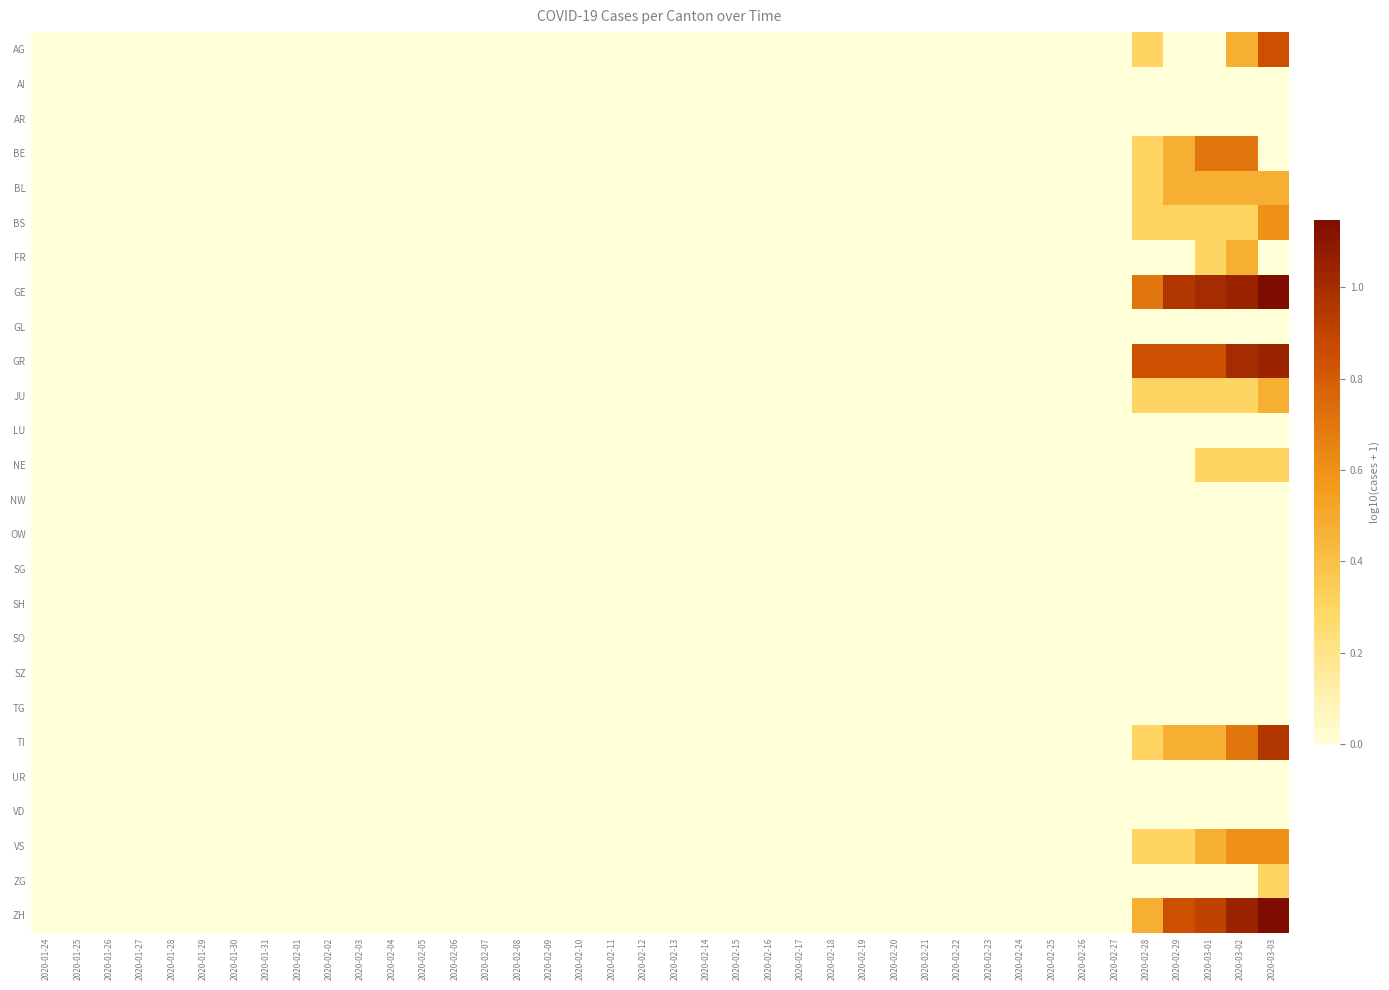

Reading left to right, extract all data points from this chart.

AG: 2020-01-24=0.0	2020-01-25=0.0	2020-01-26=0.0	2020-01-27=0.0	2020-01-28=0.0	2020-01-29=0.0	2020-01-30=0.0	2020-01-31=0.0	2020-02-01=0.0	2020-02-02=0.0	2020-02-03=0.0	2020-02-04=0.0	2020-02-05=0.0	2020-02-06=0.0	2020-02-07=0.0	2020-02-08=0.0	2020-02-09=0.0	2020-02-10=0.0	2020-02-11=0.0	2020-02-12=0.0	2020-02-13=0.0	2020-02-14=0.0	2020-02-15=0.0	2020-02-16=0.0	2020-02-17=0.0	2020-02-18=0.0	2020-02-19=0.0	2020-02-20=0.0	2020-02-21=0.0	2020-02-22=0.0	2020-02-23=0.0	2020-02-24=0.0	2020-02-25=0.0	2020-02-26=0.0	2020-02-27=0.0	2020-02-28=0.3	2020-02-29=0.0	2020-03-01=0.0	2020-03-02=0.5	2020-03-03=0.8
AI: 2020-01-24=0.0	2020-01-25=0.0	2020-01-26=0.0	2020-01-27=0.0	2020-01-28=0.0	2020-01-29=0.0	2020-01-30=0.0	2020-01-31=0.0	2020-02-01=0.0	2020-02-02=0.0	2020-02-03=0.0	2020-02-04=0.0	2020-02-05=0.0	2020-02-06=0.0	2020-02-07=0.0	2020-02-08=0.0	2020-02-09=0.0	2020-02-10=0.0	2020-02-11=0.0	2020-02-12=0.0	2020-02-13=0.0	2020-02-14=0.0	2020-02-15=0.0	2020-02-16=0.0	2020-02-17=0.0	2020-02-18=0.0	2020-02-19=0.0	2020-02-20=0.0	2020-02-21=0.0	2020-02-22=0.0	2020-02-23=0.0	2020-02-24=0.0	2020-02-25=0.0	2020-02-26=0.0	2020-02-27=0.0	2020-02-28=0.0	2020-02-29=0.0	2020-03-01=0.0	2020-03-02=0.0	2020-03-03=0.0
AR: 2020-01-24=0.0	2020-01-25=0.0	2020-01-26=0.0	2020-01-27=0.0	2020-01-28=0.0	2020-01-29=0.0	2020-01-30=0.0	2020-01-31=0.0	2020-02-01=0.0	2020-02-02=0.0	2020-02-03=0.0	2020-02-04=0.0	2020-02-05=0.0	2020-02-06=0.0	2020-02-07=0.0	2020-02-08=0.0	2020-02-09=0.0	2020-02-10=0.0	2020-02-11=0.0	2020-02-12=0.0	2020-02-13=0.0	2020-02-14=0.0	2020-02-15=0.0	2020-02-16=0.0	2020-02-17=0.0	2020-02-18=0.0	2020-02-19=0.0	2020-02-20=0.0	2020-02-21=0.0	2020-02-22=0.0	2020-02-23=0.0	2020-02-24=0.0	2020-02-25=0.0	2020-02-26=0.0	2020-02-27=0.0	2020-02-28=0.0	2020-02-29=0.0	2020-03-01=0.0	2020-03-02=0.0	2020-03-03=0.0
BE: 2020-01-24=0.0	2020-01-25=0.0	2020-01-26=0.0	2020-01-27=0.0	2020-01-28=0.0	2020-01-29=0.0	2020-01-30=0.0	2020-01-31=0.0	2020-02-01=0.0	2020-02-02=0.0	2020-02-03=0.0	2020-02-04=0.0	2020-02-05=0.0	2020-02-06=0.0	2020-02-07=0.0	2020-02-08=0.0	2020-02-09=0.0	2020-02-10=0.0	2020-02-11=0.0	2020-02-12=0.0	2020-02-13=0.0	2020-02-14=0.0	2020-02-15=0.0	2020-02-16=0.0	2020-02-17=0.0	2020-02-18=0.0	2020-02-19=0.0	2020-02-20=0.0	2020-02-21=0.0	2020-02-22=0.0	2020-02-23=0.0	2020-02-24=0.0	2020-02-25=0.0	2020-02-26=0.0	2020-02-27=0.0	2020-02-28=0.3	2020-02-29=0.5	2020-03-01=0.7	2020-03-02=0.7	2020-03-03=0.0
BL: 2020-01-24=0.0	2020-01-25=0.0	2020-01-26=0.0	2020-01-27=0.0	2020-01-28=0.0	2020-01-29=0.0	2020-01-30=0.0	2020-01-31=0.0	2020-02-01=0.0	2020-02-02=0.0	2020-02-03=0.0	2020-02-04=0.0	2020-02-05=0.0	2020-02-06=0.0	2020-02-07=0.0	2020-02-08=0.0	2020-02-09=0.0	2020-02-10=0.0	2020-02-11=0.0	2020-02-12=0.0	2020-02-13=0.0	2020-02-14=0.0	2020-02-15=0.0	2020-02-16=0.0	2020-02-17=0.0	2020-02-18=0.0	2020-02-19=0.0	2020-02-20=0.0	2020-02-21=0.0	2020-02-22=0.0	2020-02-23=0.0	2020-02-24=0.0	2020-02-25=0.0	2020-02-26=0.0	2020-02-27=0.0	2020-02-28=0.3	2020-02-29=0.5	2020-03-01=0.5	2020-03-02=0.5	2020-03-03=0.5
BS: 2020-01-24=0.0	2020-01-25=0.0	2020-01-26=0.0	2020-01-27=0.0	2020-01-28=0.0	2020-01-29=0.0	2020-01-30=0.0	2020-01-31=0.0	2020-02-01=0.0	2020-02-02=0.0	2020-02-03=0.0	2020-02-04=0.0	2020-02-05=0.0	2020-02-06=0.0	2020-02-07=0.0	2020-02-08=0.0	2020-02-09=0.0	2020-02-10=0.0	2020-02-11=0.0	2020-02-12=0.0	2020-02-13=0.0	2020-02-14=0.0	2020-02-15=0.0	2020-02-16=0.0	2020-02-17=0.0	2020-02-18=0.0	2020-02-19=0.0	2020-02-20=0.0	2020-02-21=0.0	2020-02-22=0.0	2020-02-23=0.0	2020-02-24=0.0	2020-02-25=0.0	2020-02-26=0.0	2020-02-27=0.0	2020-02-28=0.3	2020-02-29=0.3	2020-03-01=0.3	2020-03-02=0.3	2020-03-03=0.6
FR: 2020-01-24=0.0	2020-01-25=0.0	2020-01-26=0.0	2020-01-27=0.0	2020-01-28=0.0	2020-01-29=0.0	2020-01-30=0.0	2020-01-31=0.0	2020-02-01=0.0	2020-02-02=0.0	2020-02-03=0.0	2020-02-04=0.0	2020-02-05=0.0	2020-02-06=0.0	2020-02-07=0.0	2020-02-08=0.0	2020-02-09=0.0	2020-02-10=0.0	2020-02-11=0.0	2020-02-12=0.0	2020-02-13=0.0	2020-02-14=0.0	2020-02-15=0.0	2020-02-16=0.0	2020-02-17=0.0	2020-02-18=0.0	2020-02-19=0.0	2020-02-20=0.0	2020-02-21=0.0	2020-02-22=0.0	2020-02-23=0.0	2020-02-24=0.0	2020-02-25=0.0	2020-02-26=0.0	2020-02-27=0.0	2020-02-28=0.0	2020-02-29=0.0	2020-03-01=0.3	2020-03-02=0.5	2020-03-03=0.0
GE: 2020-01-24=0.0	2020-01-25=0.0	2020-01-26=0.0	2020-01-27=0.0	2020-01-28=0.0	2020-01-29=0.0	2020-01-30=0.0	2020-01-31=0.0	2020-02-01=0.0	2020-02-02=0.0	2020-02-03=0.0	2020-02-04=0.0	2020-02-05=0.0	2020-02-06=0.0	2020-02-07=0.0	2020-02-08=0.0	2020-02-09=0.0	2020-02-10=0.0	2020-02-11=0.0	2020-02-12=0.0	2020-02-13=0.0	2020-02-14=0.0	2020-02-15=0.0	2020-02-16=0.0	2020-02-17=0.0	2020-02-18=0.0	2020-02-19=0.0	2020-02-20=0.0	2020-02-21=0.0	2020-02-22=0.0	2020-02-23=0.0	2020-02-24=0.0	2020-02-25=0.0	2020-02-26=0.0	2020-02-27=0.0	2020-02-28=0.7	2020-02-29=1.0	2020-03-01=1.0	2020-03-02=1.0	2020-03-03=1.1
GL: 2020-01-24=0.0	2020-01-25=0.0	2020-01-26=0.0	2020-01-27=0.0	2020-01-28=0.0	2020-01-29=0.0	2020-01-30=0.0	2020-01-31=0.0	2020-02-01=0.0	2020-02-02=0.0	2020-02-03=0.0	2020-02-04=0.0	2020-02-05=0.0	2020-02-06=0.0	2020-02-07=0.0	2020-02-08=0.0	2020-02-09=0.0	2020-02-10=0.0	2020-02-11=0.0	2020-02-12=0.0	2020-02-13=0.0	2020-02-14=0.0	2020-02-15=0.0	2020-02-16=0.0	2020-02-17=0.0	2020-02-18=0.0	2020-02-19=0.0	2020-02-20=0.0	2020-02-21=0.0	2020-02-22=0.0	2020-02-23=0.0	2020-02-24=0.0	2020-02-25=0.0	2020-02-26=0.0	2020-02-27=0.0	2020-02-28=0.0	2020-02-29=0.0	2020-03-01=0.0	2020-03-02=0.0	2020-03-03=0.0
GR: 2020-01-24=0.0	2020-01-25=0.0	2020-01-26=0.0	2020-01-27=0.0	2020-01-28=0.0	2020-01-29=0.0	2020-01-30=0.0	2020-01-31=0.0	2020-02-01=0.0	2020-02-02=0.0	2020-02-03=0.0	2020-02-04=0.0	2020-02-05=0.0	2020-02-06=0.0	2020-02-07=0.0	2020-02-08=0.0	2020-02-09=0.0	2020-02-10=0.0	2020-02-11=0.0	2020-02-12=0.0	2020-02-13=0.0	2020-02-14=0.0	2020-02-15=0.0	2020-02-16=0.0	2020-02-17=0.0	2020-02-18=0.0	2020-02-19=0.0	2020-02-20=0.0	2020-02-21=0.0	2020-02-22=0.0	2020-02-23=0.0	2020-02-24=0.0	2020-02-25=0.0	2020-02-26=0.0	2020-02-27=0.0	2020-02-28=0.8	2020-02-29=0.8	2020-03-01=0.8	2020-03-02=1.0	2020-03-03=1.0
JU: 2020-01-24=0.0	2020-01-25=0.0	2020-01-26=0.0	2020-01-27=0.0	2020-01-28=0.0	2020-01-29=0.0	2020-01-30=0.0	2020-01-31=0.0	2020-02-01=0.0	2020-02-02=0.0	2020-02-03=0.0	2020-02-04=0.0	2020-02-05=0.0	2020-02-06=0.0	2020-02-07=0.0	2020-02-08=0.0	2020-02-09=0.0	2020-02-10=0.0	2020-02-11=0.0	2020-02-12=0.0	2020-02-13=0.0	2020-02-14=0.0	2020-02-15=0.0	2020-02-16=0.0	2020-02-17=0.0	2020-02-18=0.0	2020-02-19=0.0	2020-02-20=0.0	2020-02-21=0.0	2020-02-22=0.0	2020-02-23=0.0	2020-02-24=0.0	2020-02-25=0.0	2020-02-26=0.0	2020-02-27=0.0	2020-02-28=0.3	2020-02-29=0.3	2020-03-01=0.3	2020-03-02=0.3	2020-03-03=0.5
LU: 2020-01-24=0.0	2020-01-25=0.0	2020-01-26=0.0	2020-01-27=0.0	2020-01-28=0.0	2020-01-29=0.0	2020-01-30=0.0	2020-01-31=0.0	2020-02-01=0.0	2020-02-02=0.0	2020-02-03=0.0	2020-02-04=0.0	2020-02-05=0.0	2020-02-06=0.0	2020-02-07=0.0	2020-02-08=0.0	2020-02-09=0.0	2020-02-10=0.0	2020-02-11=0.0	2020-02-12=0.0	2020-02-13=0.0	2020-02-14=0.0	2020-02-15=0.0	2020-02-16=0.0	2020-02-17=0.0	2020-02-18=0.0	2020-02-19=0.0	2020-02-20=0.0	2020-02-21=0.0	2020-02-22=0.0	2020-02-23=0.0	2020-02-24=0.0	2020-02-25=0.0	2020-02-26=0.0	2020-02-27=0.0	2020-02-28=0.0	2020-02-29=0.0	2020-03-01=0.0	2020-03-02=0.0	2020-03-03=0.0
NE: 2020-01-24=0.0	2020-01-25=0.0	2020-01-26=0.0	2020-01-27=0.0	2020-01-28=0.0	2020-01-29=0.0	2020-01-30=0.0	2020-01-31=0.0	2020-02-01=0.0	2020-02-02=0.0	2020-02-03=0.0	2020-02-04=0.0	2020-02-05=0.0	2020-02-06=0.0	2020-02-07=0.0	2020-02-08=0.0	2020-02-09=0.0	2020-02-10=0.0	2020-02-11=0.0	2020-02-12=0.0	2020-02-13=0.0	2020-02-14=0.0	2020-02-15=0.0	2020-02-16=0.0	2020-02-17=0.0	2020-02-18=0.0	2020-02-19=0.0	2020-02-20=0.0	2020-02-21=0.0	2020-02-22=0.0	2020-02-23=0.0	2020-02-24=0.0	2020-02-25=0.0	2020-02-26=0.0	2020-02-27=0.0	2020-02-28=0.0	2020-02-29=0.0	2020-03-01=0.3	2020-03-02=0.3	2020-03-03=0.3
NW: 2020-01-24=0.0	2020-01-25=0.0	2020-01-26=0.0	2020-01-27=0.0	2020-01-28=0.0	2020-01-29=0.0	2020-01-30=0.0	2020-01-31=0.0	2020-02-01=0.0	2020-02-02=0.0	2020-02-03=0.0	2020-02-04=0.0	2020-02-05=0.0	2020-02-06=0.0	2020-02-07=0.0	2020-02-08=0.0	2020-02-09=0.0	2020-02-10=0.0	2020-02-11=0.0	2020-02-12=0.0	2020-02-13=0.0	2020-02-14=0.0	2020-02-15=0.0	2020-02-16=0.0	2020-02-17=0.0	2020-02-18=0.0	2020-02-19=0.0	2020-02-20=0.0	2020-02-21=0.0	2020-02-22=0.0	2020-02-23=0.0	2020-02-24=0.0	2020-02-25=0.0	2020-02-26=0.0	2020-02-27=0.0	2020-02-28=0.0	2020-02-29=0.0	2020-03-01=0.0	2020-03-02=0.0	2020-03-03=0.0
OW: 2020-01-24=0.0	2020-01-25=0.0	2020-01-26=0.0	2020-01-27=0.0	2020-01-28=0.0	2020-01-29=0.0	2020-01-30=0.0	2020-01-31=0.0	2020-02-01=0.0	2020-02-02=0.0	2020-02-03=0.0	2020-02-04=0.0	2020-02-05=0.0	2020-02-06=0.0	2020-02-07=0.0	2020-02-08=0.0	2020-02-09=0.0	2020-02-10=0.0	2020-02-11=0.0	2020-02-12=0.0	2020-02-13=0.0	2020-02-14=0.0	2020-02-15=0.0	2020-02-16=0.0	2020-02-17=0.0	2020-02-18=0.0	2020-02-19=0.0	2020-02-20=0.0	2020-02-21=0.0	2020-02-22=0.0	2020-02-23=0.0	2020-02-24=0.0	2020-02-25=0.0	2020-02-26=0.0	2020-02-27=0.0	2020-02-28=0.0	2020-02-29=0.0	2020-03-01=0.0	2020-03-02=0.0	2020-03-03=0.0
SG: 2020-01-24=0.0	2020-01-25=0.0	2020-01-26=0.0	2020-01-27=0.0	2020-01-28=0.0	2020-01-29=0.0	2020-01-30=0.0	2020-01-31=0.0	2020-02-01=0.0	2020-02-02=0.0	2020-02-03=0.0	2020-02-04=0.0	2020-02-05=0.0	2020-02-06=0.0	2020-02-07=0.0	2020-02-08=0.0	2020-02-09=0.0	2020-02-10=0.0	2020-02-11=0.0	2020-02-12=0.0	2020-02-13=0.0	2020-02-14=0.0	2020-02-15=0.0	2020-02-16=0.0	2020-02-17=0.0	2020-02-18=0.0	2020-02-19=0.0	2020-02-20=0.0	2020-02-21=0.0	2020-02-22=0.0	2020-02-23=0.0	2020-02-24=0.0	2020-02-25=0.0	2020-02-26=0.0	2020-02-27=0.0	2020-02-28=0.0	2020-02-29=0.0	2020-03-01=0.0	2020-03-02=0.0	2020-03-03=0.0
SH: 2020-01-24=0.0	2020-01-25=0.0	2020-01-26=0.0	2020-01-27=0.0	2020-01-28=0.0	2020-01-29=0.0	2020-01-30=0.0	2020-01-31=0.0	2020-02-01=0.0	2020-02-02=0.0	2020-02-03=0.0	2020-02-04=0.0	2020-02-05=0.0	2020-02-06=0.0	2020-02-07=0.0	2020-02-08=0.0	2020-02-09=0.0	2020-02-10=0.0	2020-02-11=0.0	2020-02-12=0.0	2020-02-13=0.0	2020-02-14=0.0	2020-02-15=0.0	2020-02-16=0.0	2020-02-17=0.0	2020-02-18=0.0	2020-02-19=0.0	2020-02-20=0.0	2020-02-21=0.0	2020-02-22=0.0	2020-02-23=0.0	2020-02-24=0.0	2020-02-25=0.0	2020-02-26=0.0	2020-02-27=0.0	2020-02-28=0.0	2020-02-29=0.0	2020-03-01=0.0	2020-03-02=0.0	2020-03-03=0.0
SO: 2020-01-24=0.0	2020-01-25=0.0	2020-01-26=0.0	2020-01-27=0.0	2020-01-28=0.0	2020-01-29=0.0	2020-01-30=0.0	2020-01-31=0.0	2020-02-01=0.0	2020-02-02=0.0	2020-02-03=0.0	2020-02-04=0.0	2020-02-05=0.0	2020-02-06=0.0	2020-02-07=0.0	2020-02-08=0.0	2020-02-09=0.0	2020-02-10=0.0	2020-02-11=0.0	2020-02-12=0.0	2020-02-13=0.0	2020-02-14=0.0	2020-02-15=0.0	2020-02-16=0.0	2020-02-17=0.0	2020-02-18=0.0	2020-02-19=0.0	2020-02-20=0.0	2020-02-21=0.0	2020-02-22=0.0	2020-02-23=0.0	2020-02-24=0.0	2020-02-25=0.0	2020-02-26=0.0	2020-02-27=0.0	2020-02-28=0.0	2020-02-29=0.0	2020-03-01=0.0	2020-03-02=0.0	2020-03-03=0.0
SZ: 2020-01-24=0.0	2020-01-25=0.0	2020-01-26=0.0	2020-01-27=0.0	2020-01-28=0.0	2020-01-29=0.0	2020-01-30=0.0	2020-01-31=0.0	2020-02-01=0.0	2020-02-02=0.0	2020-02-03=0.0	2020-02-04=0.0	2020-02-05=0.0	2020-02-06=0.0	2020-02-07=0.0	2020-02-08=0.0	2020-02-09=0.0	2020-02-10=0.0	2020-02-11=0.0	2020-02-12=0.0	2020-02-13=0.0	2020-02-14=0.0	2020-02-15=0.0	2020-02-16=0.0	2020-02-17=0.0	2020-02-18=0.0	2020-02-19=0.0	2020-02-20=0.0	2020-02-21=0.0	2020-02-22=0.0	2020-02-23=0.0	2020-02-24=0.0	2020-02-25=0.0	2020-02-26=0.0	2020-02-27=0.0	2020-02-28=0.0	2020-02-29=0.0	2020-03-01=0.0	2020-03-02=0.0	2020-03-03=0.0
TG: 2020-01-24=0.0	2020-01-25=0.0	2020-01-26=0.0	2020-01-27=0.0	2020-01-28=0.0	2020-01-29=0.0	2020-01-30=0.0	2020-01-31=0.0	2020-02-01=0.0	2020-02-02=0.0	2020-02-03=0.0	2020-02-04=0.0	2020-02-05=0.0	2020-02-06=0.0	2020-02-07=0.0	2020-02-08=0.0	2020-02-09=0.0	2020-02-10=0.0	2020-02-11=0.0	2020-02-12=0.0	2020-02-13=0.0	2020-02-14=0.0	2020-02-15=0.0	2020-02-16=0.0	2020-02-17=0.0	2020-02-18=0.0	2020-02-19=0.0	2020-02-20=0.0	2020-02-21=0.0	2020-02-22=0.0	2020-02-23=0.0	2020-02-24=0.0	2020-02-25=0.0	2020-02-26=0.0	2020-02-27=0.0	2020-02-28=0.0	2020-02-29=0.0	2020-03-01=0.0	2020-03-02=0.0	2020-03-03=0.0
TI: 2020-01-24=0.0	2020-01-25=0.0	2020-01-26=0.0	2020-01-27=0.0	2020-01-28=0.0	2020-01-29=0.0	2020-01-30=0.0	2020-01-31=0.0	2020-02-01=0.0	2020-02-02=0.0	2020-02-03=0.0	2020-02-04=0.0	2020-02-05=0.0	2020-02-06=0.0	2020-02-07=0.0	2020-02-08=0.0	2020-02-09=0.0	2020-02-10=0.0	2020-02-11=0.0	2020-02-12=0.0	2020-02-13=0.0	2020-02-14=0.0	2020-02-15=0.0	2020-02-16=0.0	2020-02-17=0.0	2020-02-18=0.0	2020-02-19=0.0	2020-02-20=0.0	2020-02-21=0.0	2020-02-22=0.0	2020-02-23=0.0	2020-02-24=0.0	2020-02-25=0.0	2020-02-26=0.0	2020-02-27=0.0	2020-02-28=0.3	2020-02-29=0.5	2020-03-01=0.5	2020-03-02=0.7	2020-03-03=1.0
UR: 2020-01-24=0.0	2020-01-25=0.0	2020-01-26=0.0	2020-01-27=0.0	2020-01-28=0.0	2020-01-29=0.0	2020-01-30=0.0	2020-01-31=0.0	2020-02-01=0.0	2020-02-02=0.0	2020-02-03=0.0	2020-02-04=0.0	2020-02-05=0.0	2020-02-06=0.0	2020-02-07=0.0	2020-02-08=0.0	2020-02-09=0.0	2020-02-10=0.0	2020-02-11=0.0	2020-02-12=0.0	2020-02-13=0.0	2020-02-14=0.0	2020-02-15=0.0	2020-02-16=0.0	2020-02-17=0.0	2020-02-18=0.0	2020-02-19=0.0	2020-02-20=0.0	2020-02-21=0.0	2020-02-22=0.0	2020-02-23=0.0	2020-02-24=0.0	2020-02-25=0.0	2020-02-26=0.0	2020-02-27=0.0	2020-02-28=0.0	2020-02-29=0.0	2020-03-01=0.0	2020-03-02=0.0	2020-03-03=0.0
VD: 2020-01-24=0.0	2020-01-25=0.0	2020-01-26=0.0	2020-01-27=0.0	2020-01-28=0.0	2020-01-29=0.0	2020-01-30=0.0	2020-01-31=0.0	2020-02-01=0.0	2020-02-02=0.0	2020-02-03=0.0	2020-02-04=0.0	2020-02-05=0.0	2020-02-06=0.0	2020-02-07=0.0	2020-02-08=0.0	2020-02-09=0.0	2020-02-10=0.0	2020-02-11=0.0	2020-02-12=0.0	2020-02-13=0.0	2020-02-14=0.0	2020-02-15=0.0	2020-02-16=0.0	2020-02-17=0.0	2020-02-18=0.0	2020-02-19=0.0	2020-02-20=0.0	2020-02-21=0.0	2020-02-22=0.0	2020-02-23=0.0	2020-02-24=0.0	2020-02-25=0.0	2020-02-26=0.0	2020-02-27=0.0	2020-02-28=0.0	2020-02-29=0.0	2020-03-01=0.0	2020-03-02=0.0	2020-03-03=0.0
VS: 2020-01-24=0.0	2020-01-25=0.0	2020-01-26=0.0	2020-01-27=0.0	2020-01-28=0.0	2020-01-29=0.0	2020-01-30=0.0	2020-01-31=0.0	2020-02-01=0.0	2020-02-02=0.0	2020-02-03=0.0	2020-02-04=0.0	2020-02-05=0.0	2020-02-06=0.0	2020-02-07=0.0	2020-02-08=0.0	2020-02-09=0.0	2020-02-10=0.0	2020-02-11=0.0	2020-02-12=0.0	2020-02-13=0.0	2020-02-14=0.0	2020-02-15=0.0	2020-02-16=0.0	2020-02-17=0.0	2020-02-18=0.0	2020-02-19=0.0	2020-02-20=0.0	2020-02-21=0.0	2020-02-22=0.0	2020-02-23=0.0	2020-02-24=0.0	2020-02-25=0.0	2020-02-26=0.0	2020-02-27=0.0	2020-02-28=0.3	2020-02-29=0.3	2020-03-01=0.5	2020-03-02=0.6	2020-03-03=0.6
ZG: 2020-01-24=0.0	2020-01-25=0.0	2020-01-26=0.0	2020-01-27=0.0	2020-01-28=0.0	2020-01-29=0.0	2020-01-30=0.0	2020-01-31=0.0	2020-02-01=0.0	2020-02-02=0.0	2020-02-03=0.0	2020-02-04=0.0	2020-02-05=0.0	2020-02-06=0.0	2020-02-07=0.0	2020-02-08=0.0	2020-02-09=0.0	2020-02-10=0.0	2020-02-11=0.0	2020-02-12=0.0	2020-02-13=0.0	2020-02-14=0.0	2020-02-15=0.0	2020-02-16=0.0	2020-02-17=0.0	2020-02-18=0.0	2020-02-19=0.0	2020-02-20=0.0	2020-02-21=0.0	2020-02-22=0.0	2020-02-23=0.0	2020-02-24=0.0	2020-02-25=0.0	2020-02-26=0.0	2020-02-27=0.0	2020-02-28=0.0	2020-02-29=0.0	2020-03-01=0.0	2020-03-02=0.0	2020-03-03=0.3
ZH: 2020-01-24=0.0	2020-01-25=0.0	2020-01-26=0.0	2020-01-27=0.0	2020-01-28=0.0	2020-01-29=0.0	2020-01-30=0.0	2020-01-31=0.0	2020-02-01=0.0	2020-02-02=0.0	2020-02-03=0.0	2020-02-04=0.0	2020-02-05=0.0	2020-02-06=0.0	2020-02-07=0.0	2020-02-08=0.0	2020-02-09=0.0	2020-02-10=0.0	2020-02-11=0.0	2020-02-12=0.0	2020-02-13=0.0	2020-02-14=0.0	2020-02-15=0.0	2020-02-16=0.0	2020-02-17=0.0	2020-02-18=0.0	2020-02-19=0.0	2020-02-20=0.0	2020-02-21=0.0	2020-02-22=0.0	2020-02-23=0.0	2020-02-24=0.0	2020-02-25=0.0	2020-02-26=0.0	2020-02-27=0.0	2020-02-28=0.5	2020-02-29=0.8	2020-03-01=0.9	2020-03-02=1.0	2020-03-03=1.1